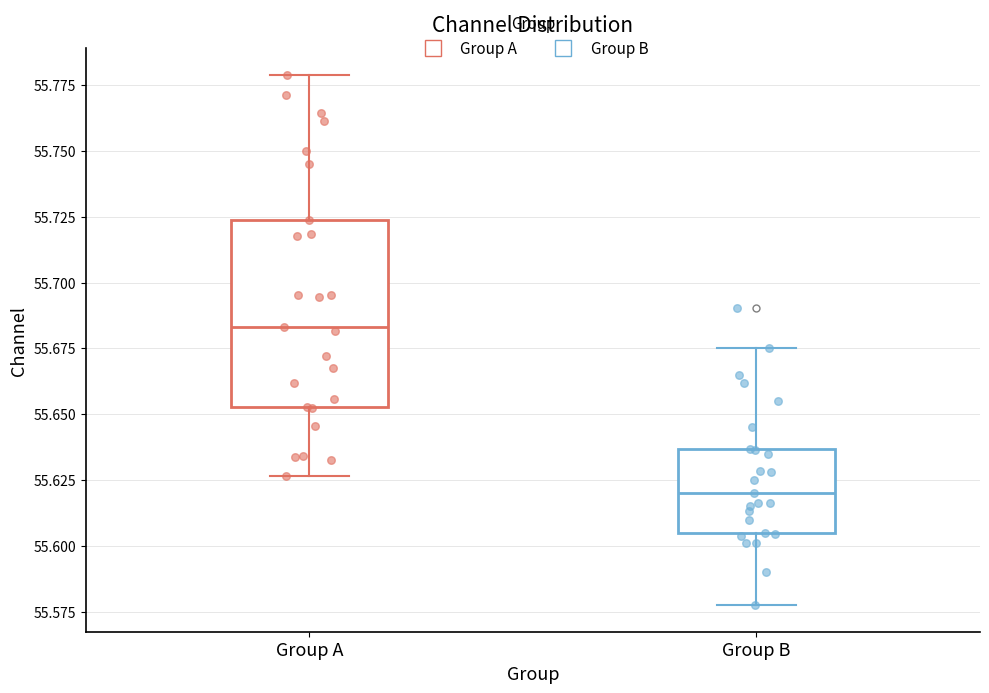

Which box has the lowest median line?

Group B